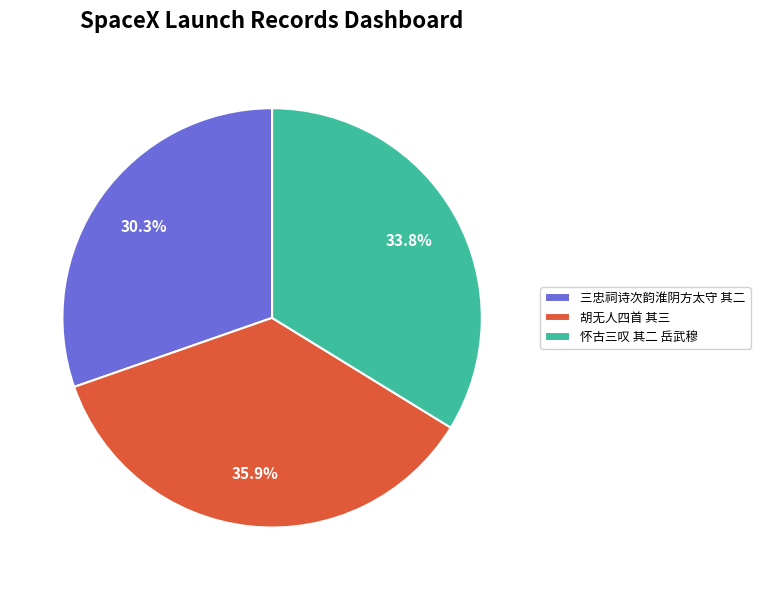

Is there a majority slice in this chart?

No